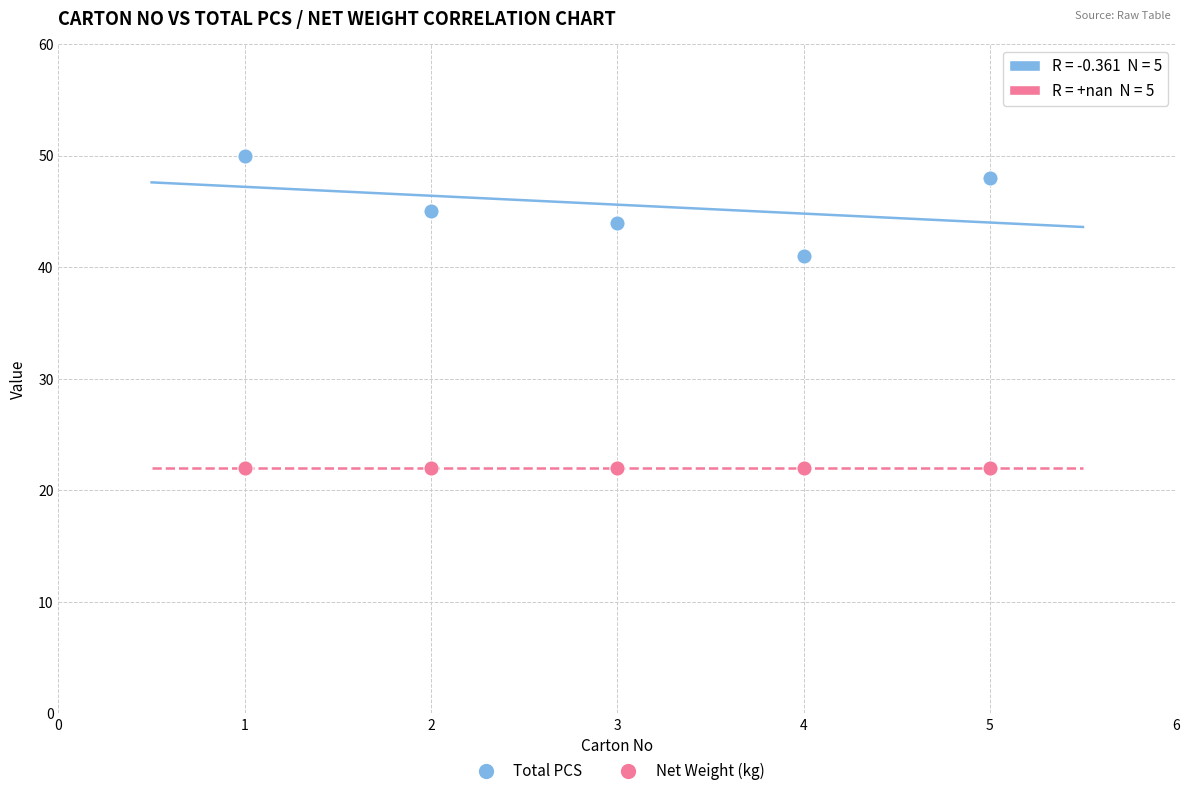

What are all the series names shown in the legend?

Total PCS, Net Weight (kg)